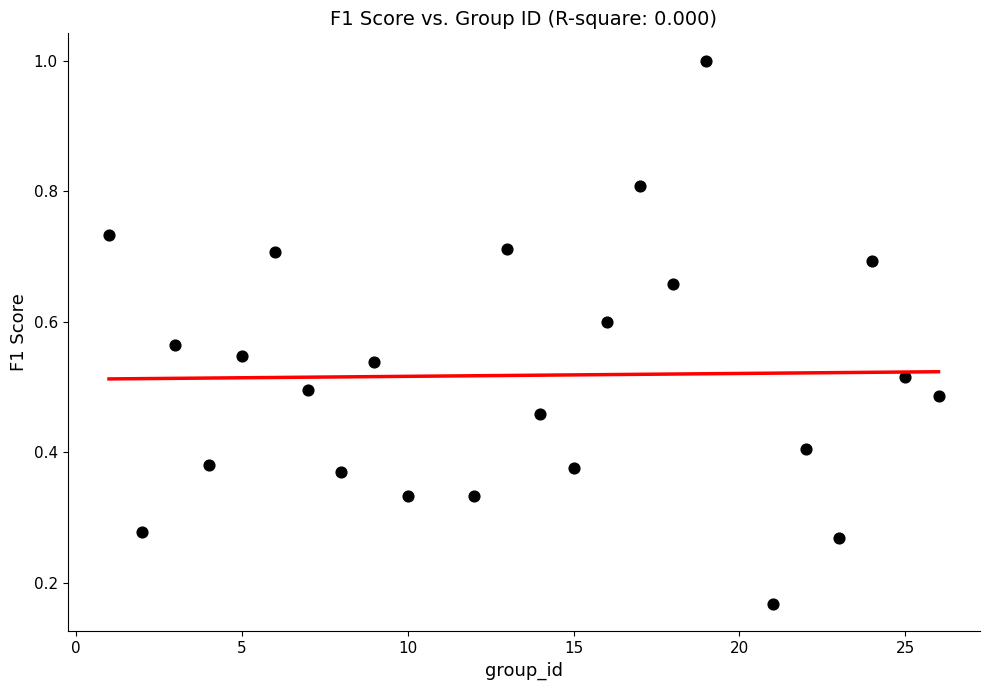

What is the range of Y values (max minus min)?

0.8